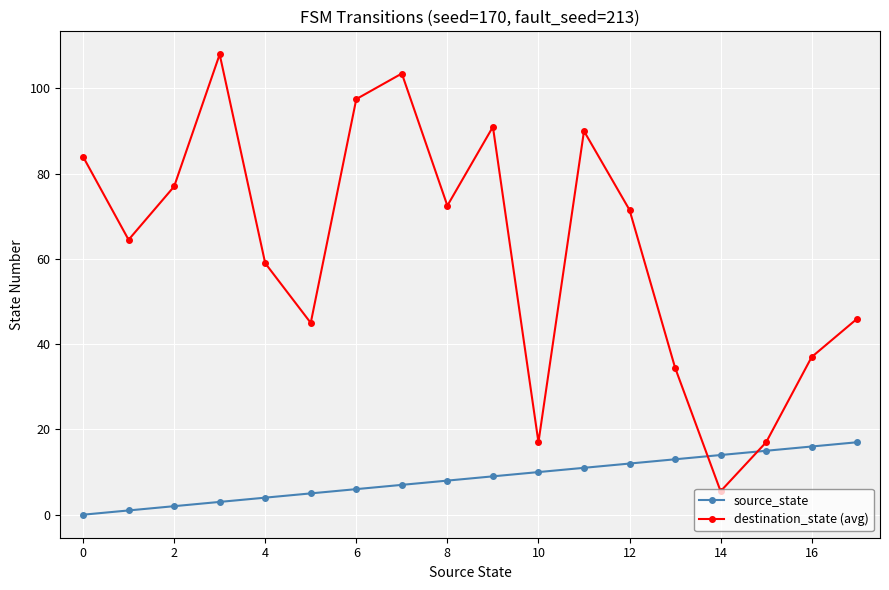

In destination_state (avg), how many points are lower than both neighbors (excluding endpoints)?

5